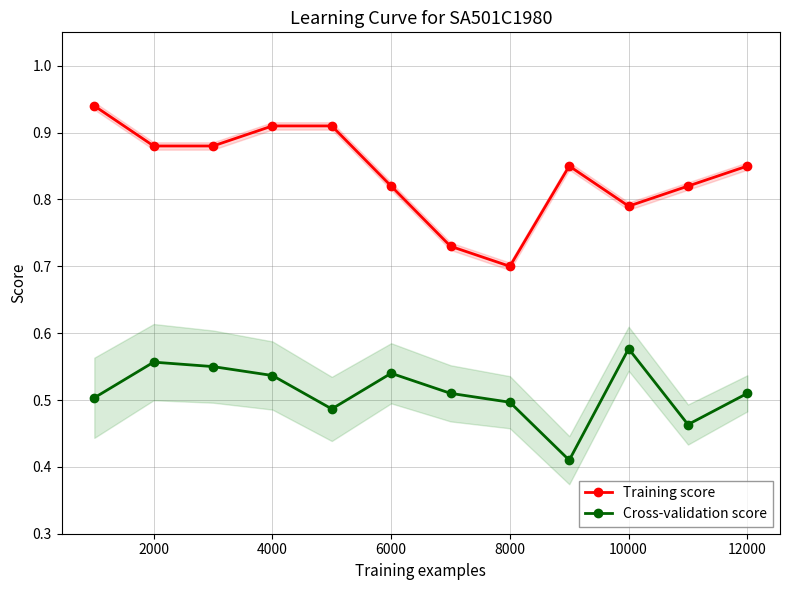

True or false: Training score and Cross-validation score intersect in this chart.

False